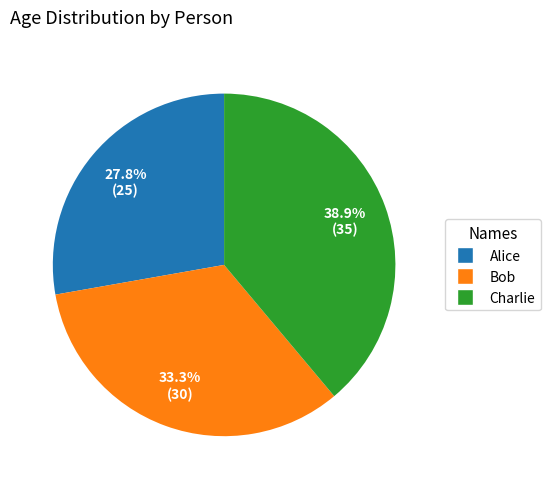

Between Charlie and Bob, which is larger?

Charlie